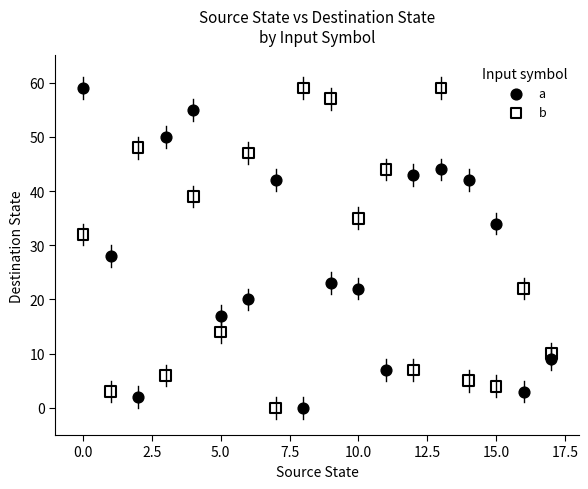

Across all data points, what is the range of Y values (max minus min)?

59